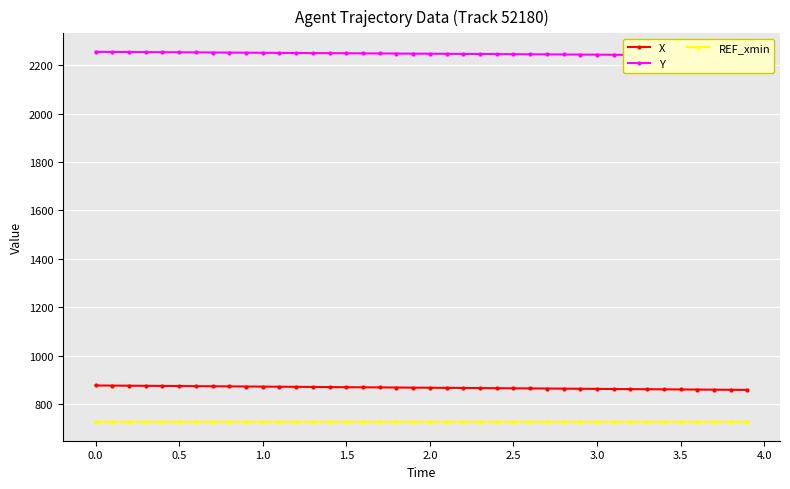

True or false: X and REF_xmin intersect in this chart.

False